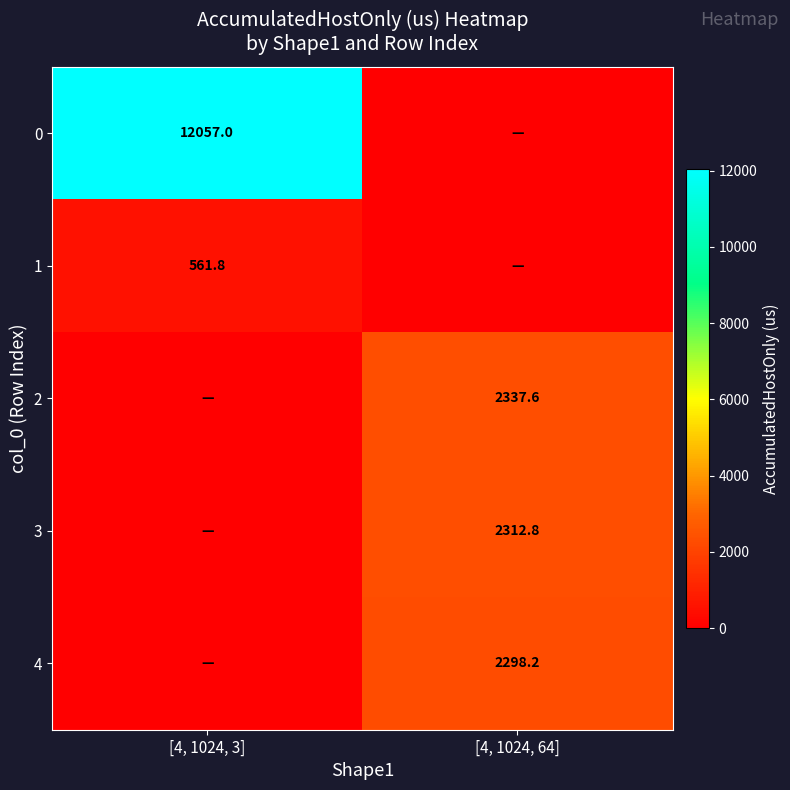

Is it true that 2 equals 3251.4 at [4, 1024, 64]?

False